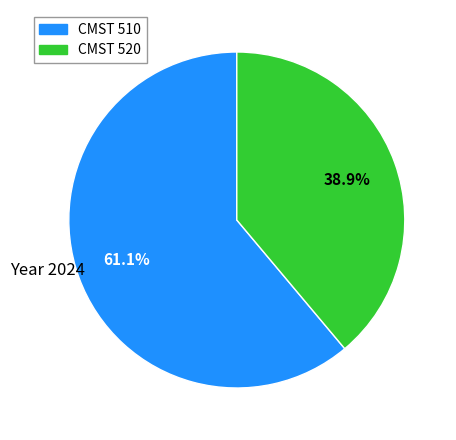

How many slices are in this pie chart?

2